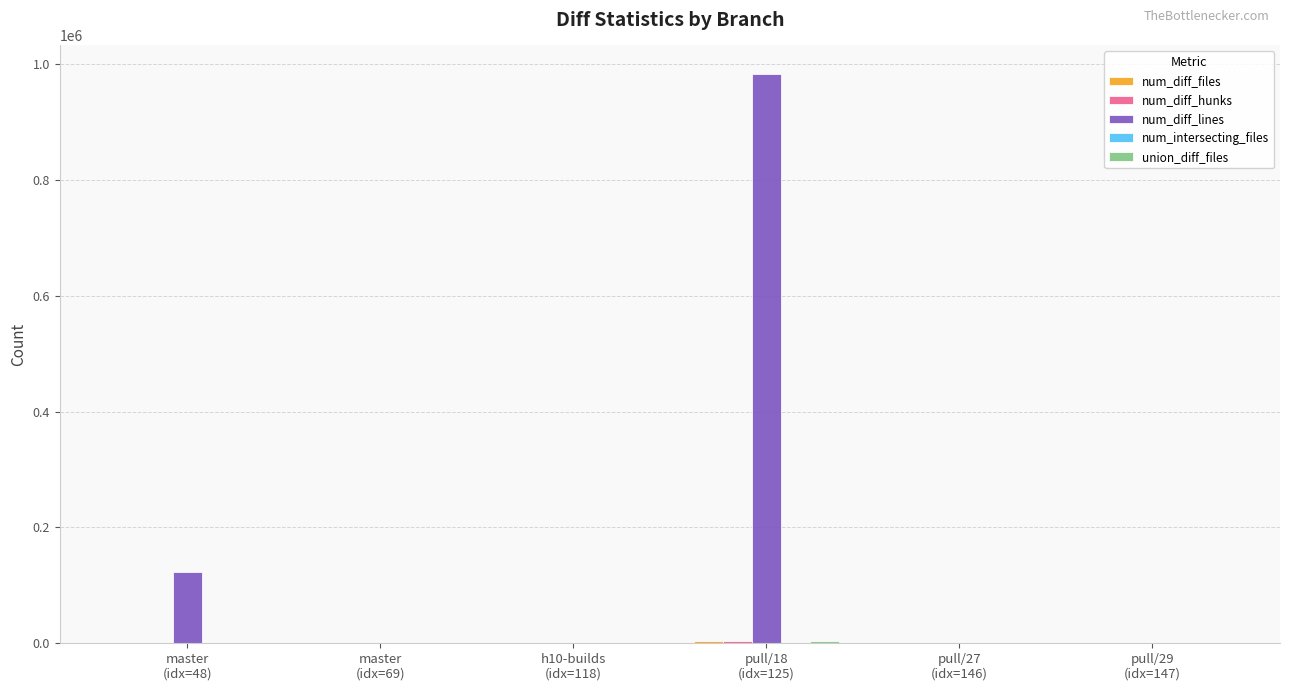

How many groups of bars are there?

6